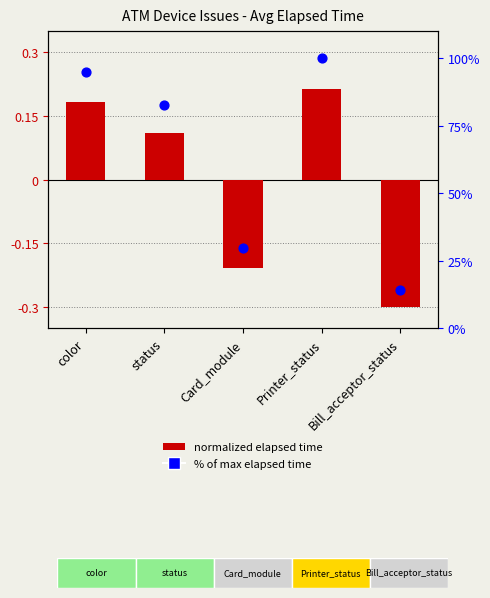

Which series has the largest total across all categories?

% of max elapsed time